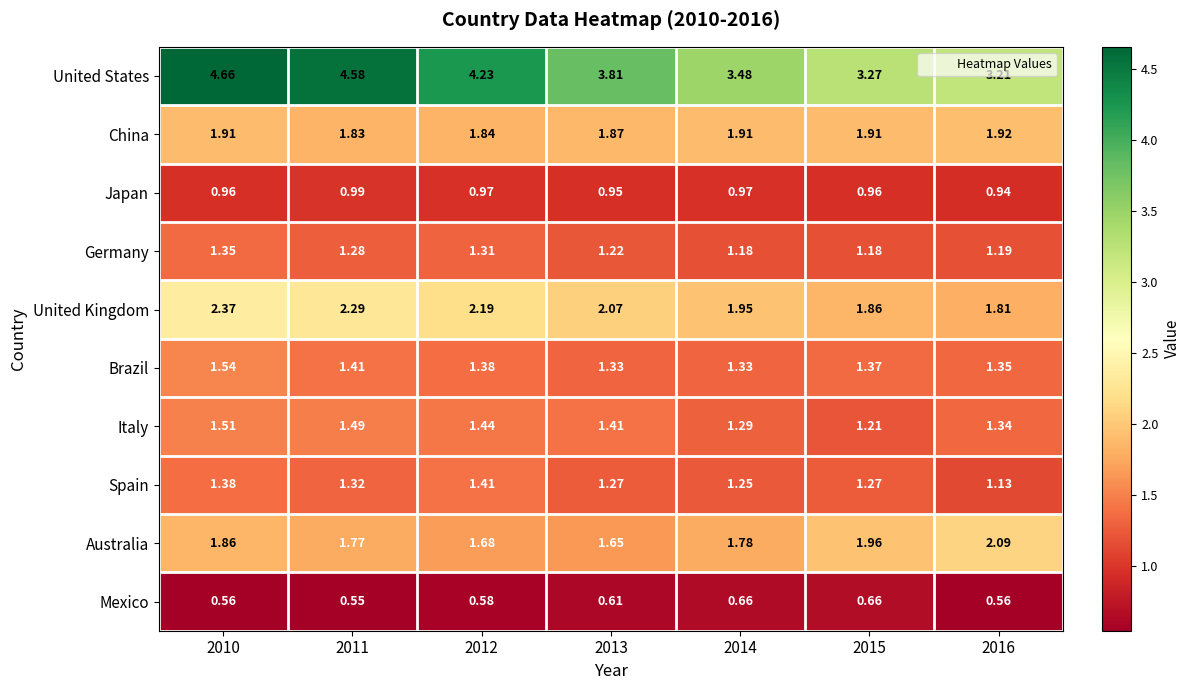

Which series has the largest total across all categories?

United States